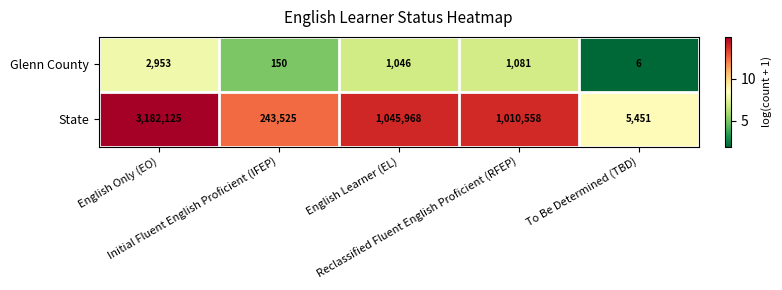

How many values in the State series are below 1010558?

2